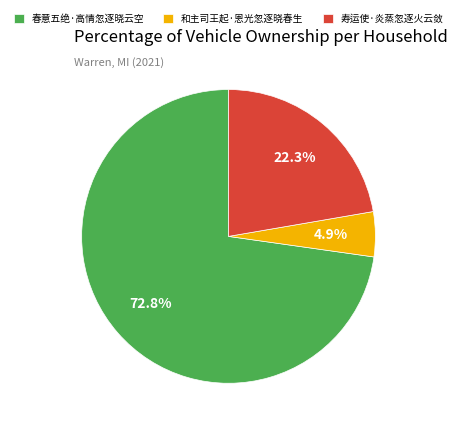

What percentage do 和主司王起·恩光忽逐晓春生 and 春意五绝·高情忽逐晓云空 together represent?

77.7%